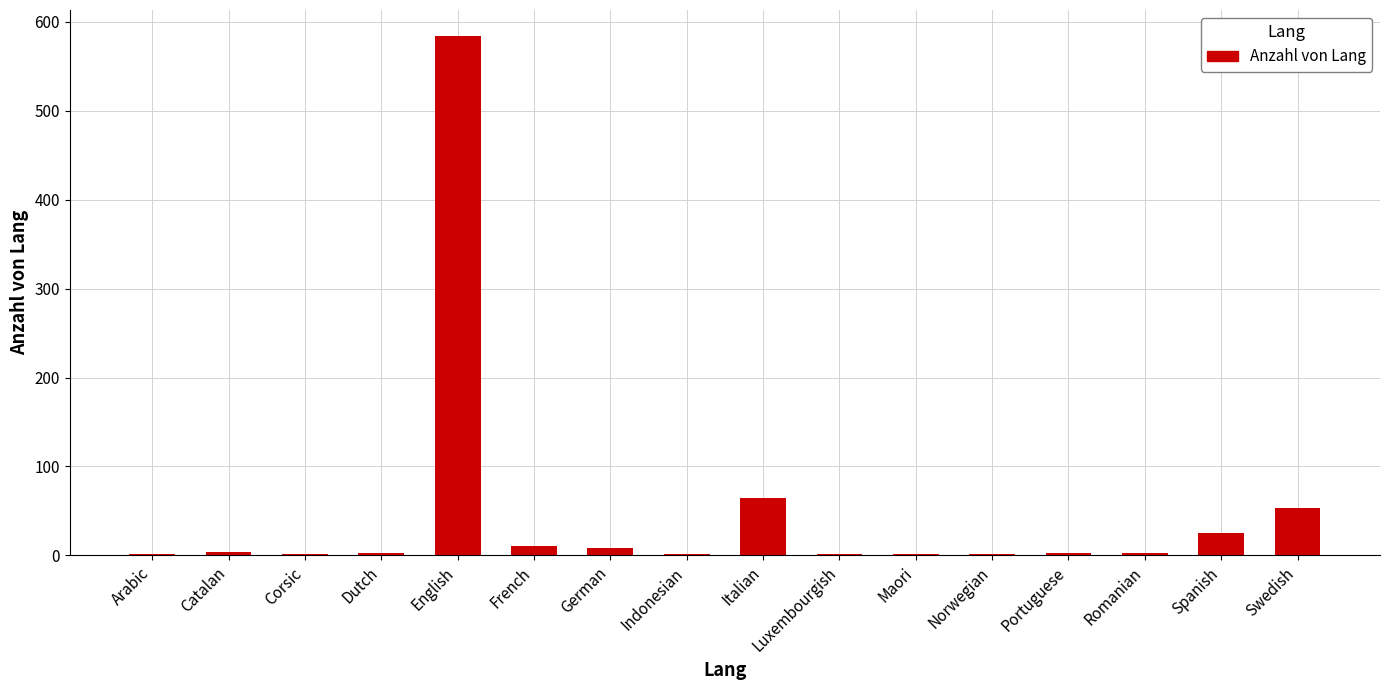

What is the greatest value displayed?

584